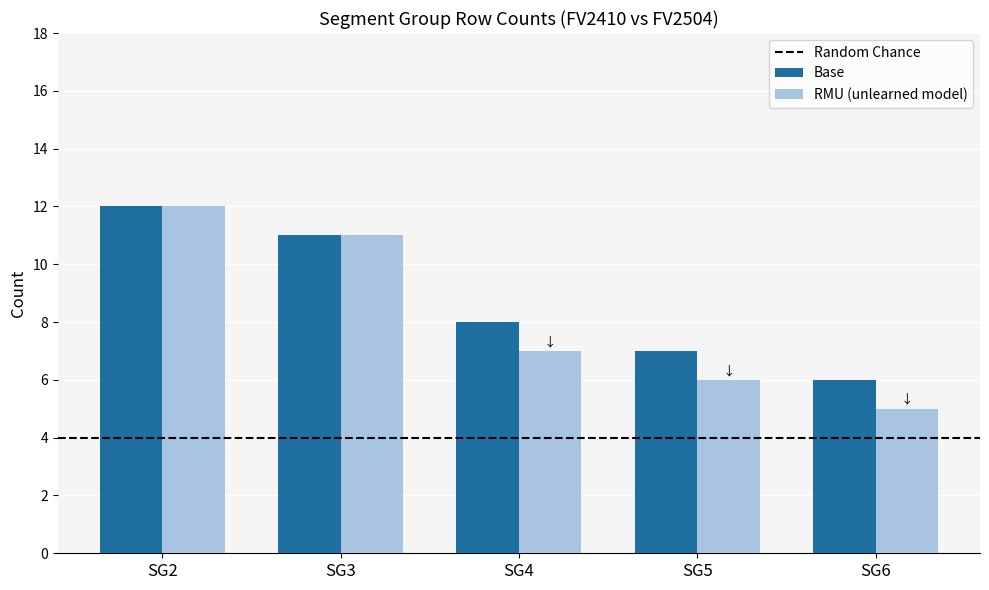

Are the bars horizontal?

No